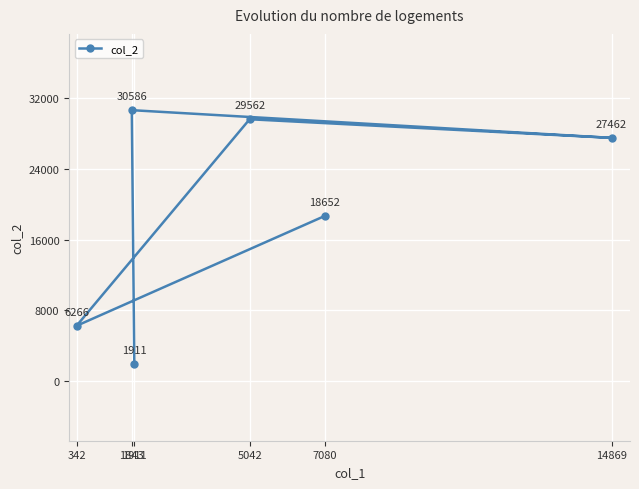

True or false: the data shows 7517 at 5042.

False